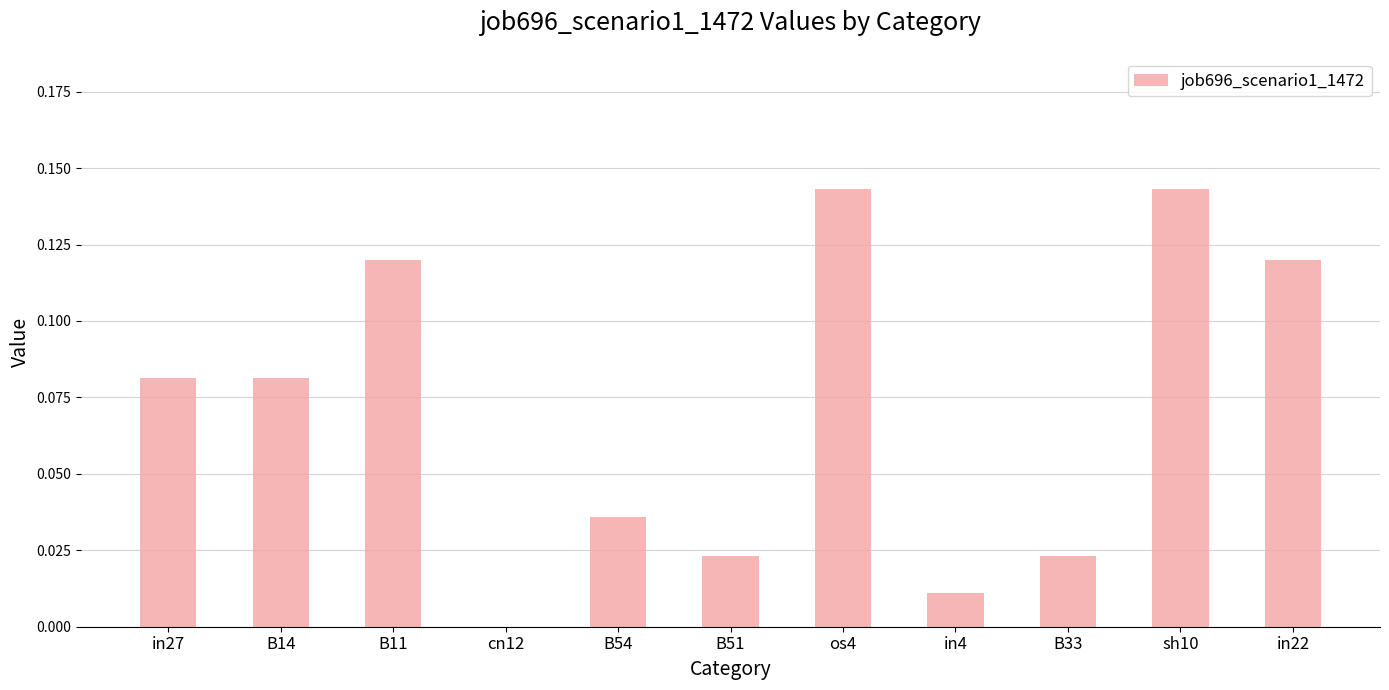

What is the change in value from B33 to in22?

+0.1